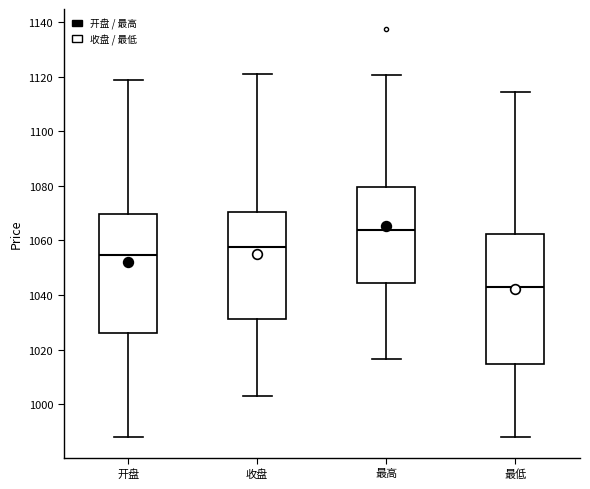

Reading left to right, transcribe this box plot: for each box, give where its median line is, the range the box spans, and where its two whiskers end, as read against the y-axis. The values are not printed on the chart, so give them approximately, as read against the axis.

开盘: median 1054, box 1026 to 1070, whiskers 988 to 1118
收盘: median 1058, box 1032 to 1070, whiskers 1004 to 1120
最高: median 1064, box 1044 to 1080, whiskers 1016 to 1120
最低: median 1044, box 1014 to 1062, whiskers 988 to 1114